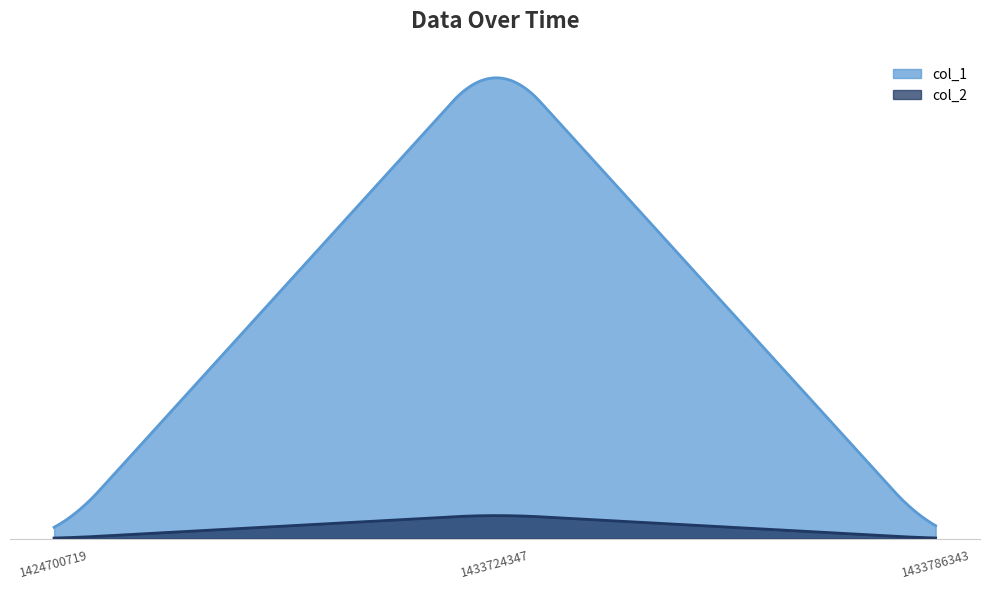

Is it true that col_2 equals 1 at 1433724347?

True